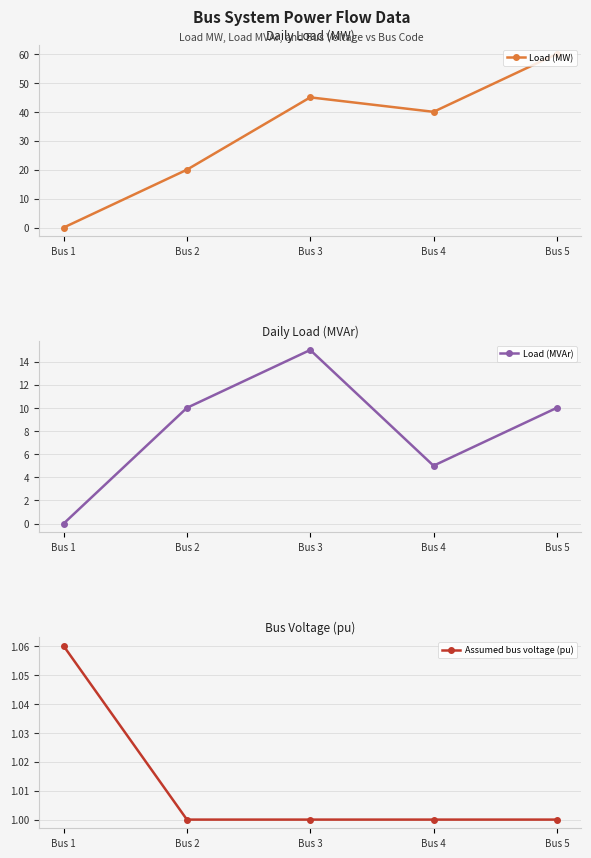

What is the value of the Load (MW) point at the 5th from the left?

60